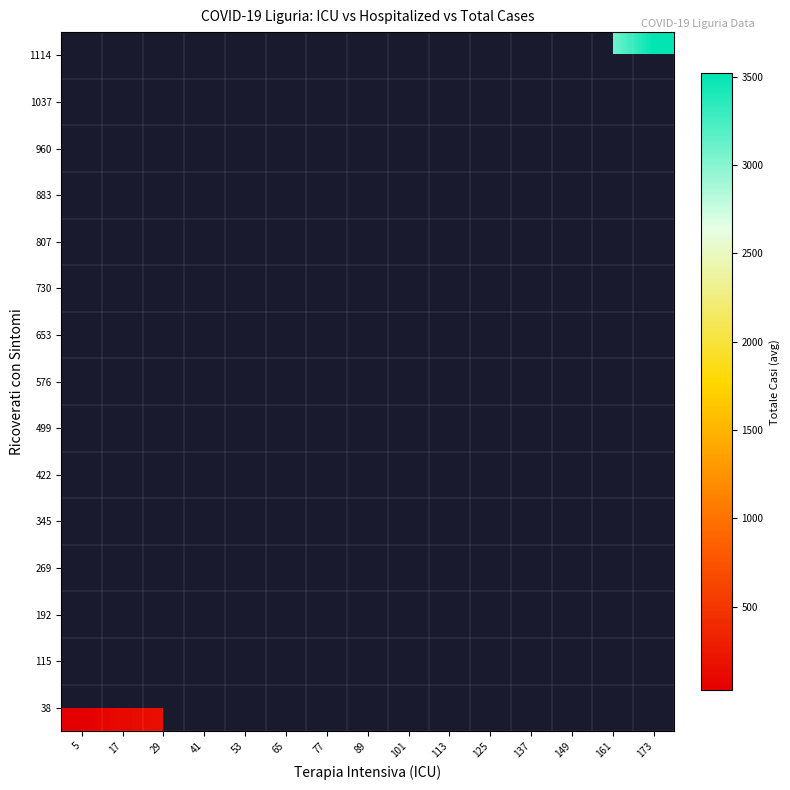

Which has a higher value, 89 or 161?

161